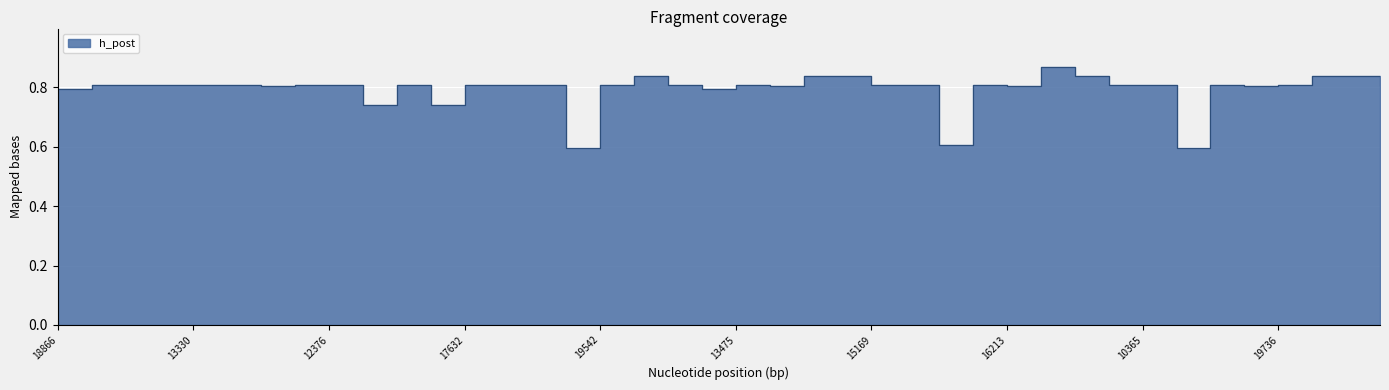

How many interior local peaks (higher than both neighbors) does the data have?

6